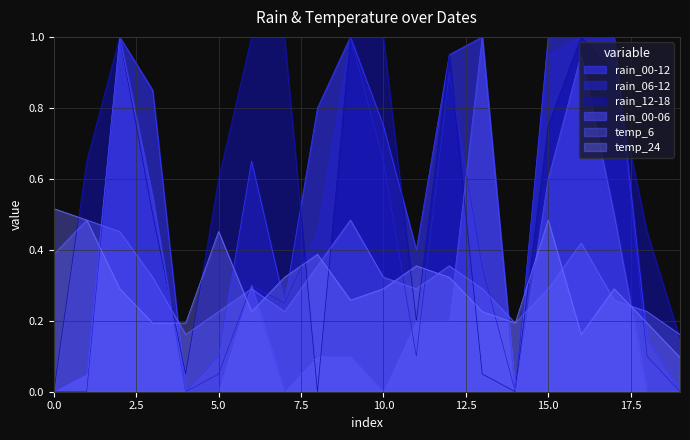

What is the average value of the rain_12-18 series?

0.6